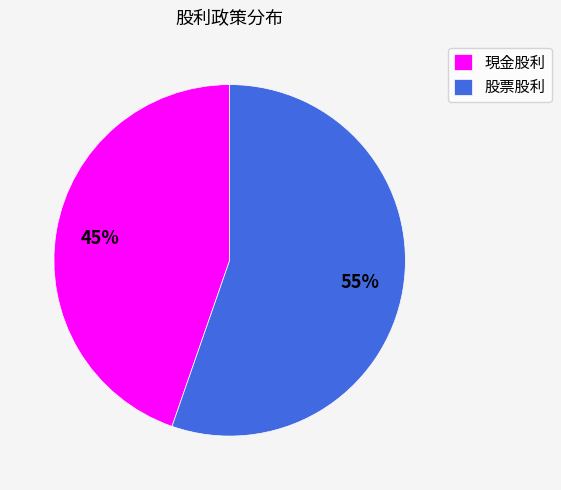

Is there any slice that represents more than half of the pie?

Yes